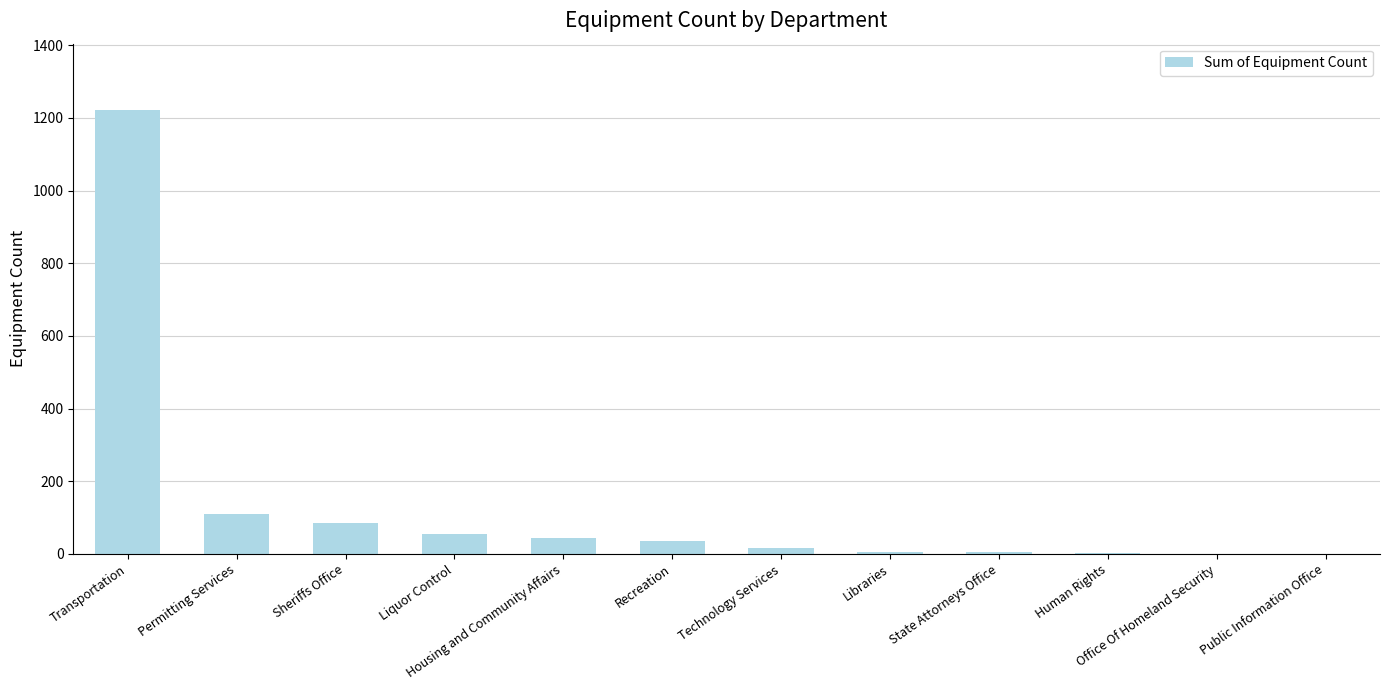

Between Libraries and Transportation, which is larger?

Transportation